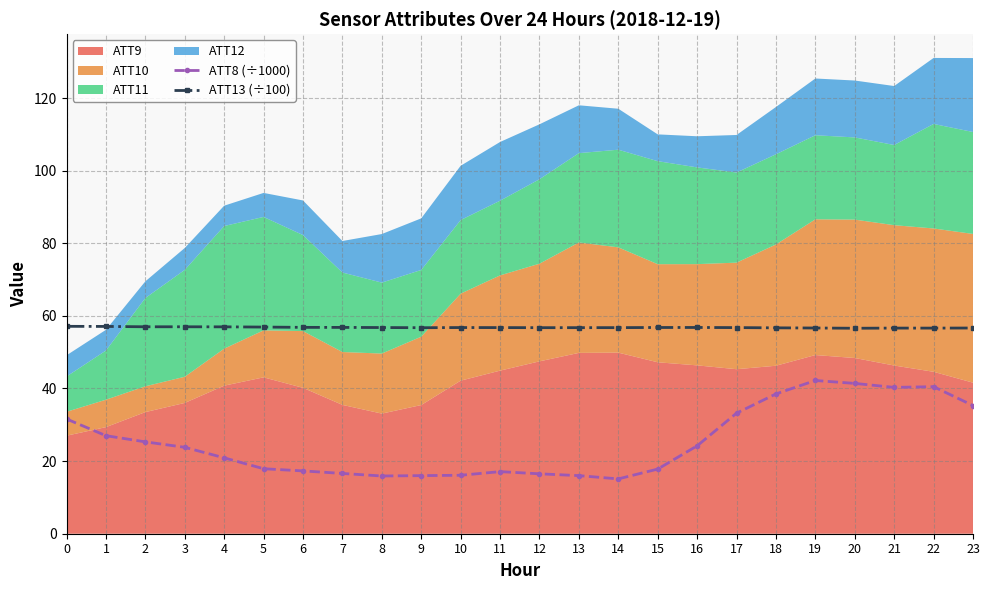

True or false: ATT13 (÷100) and ATT8 (÷1000) cross at least once.

False